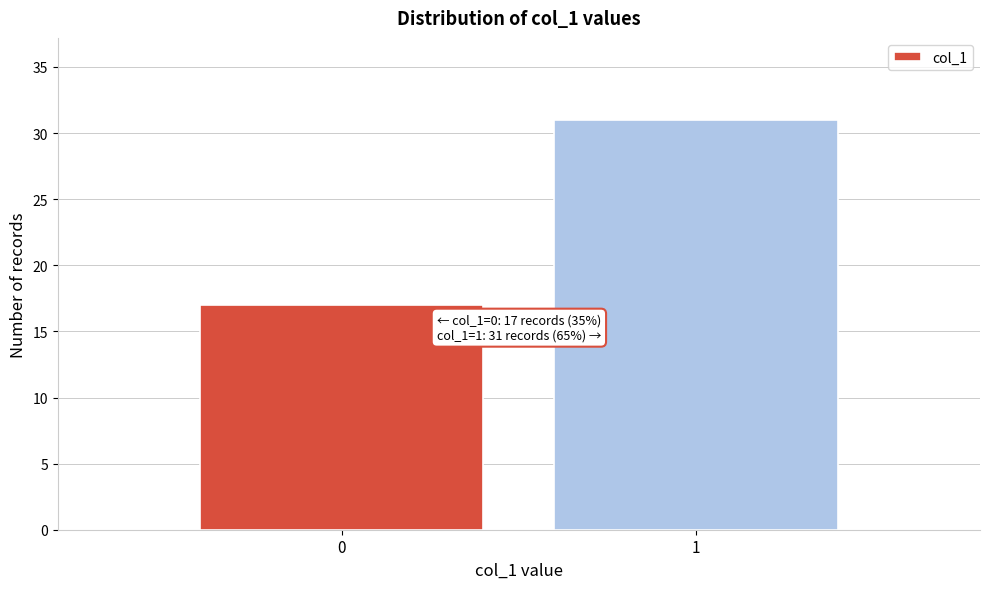

Reading left to right, extract all data points from this chart.

0=17	1=31